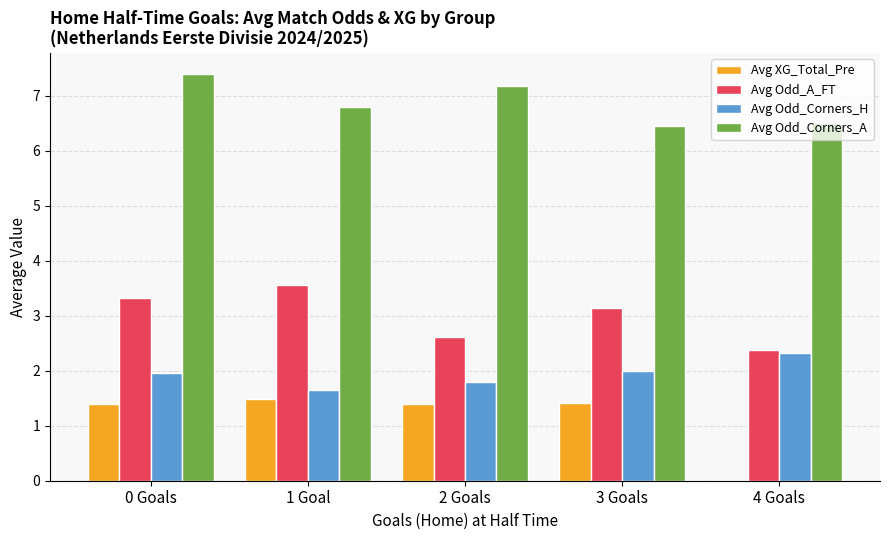

Are the bars grouped side by side (vs. stacked)?

Yes